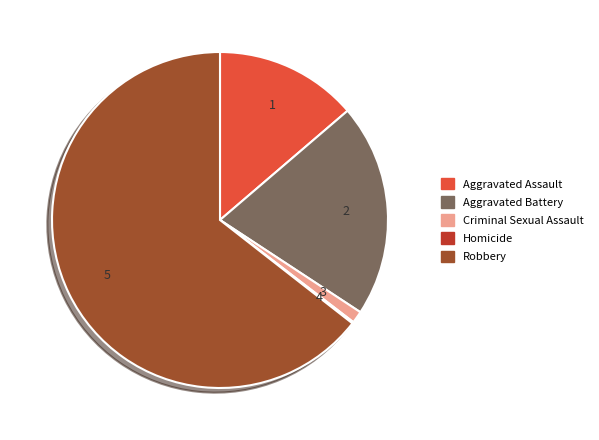

Which category has the biggest portion of the pie?

Robbery